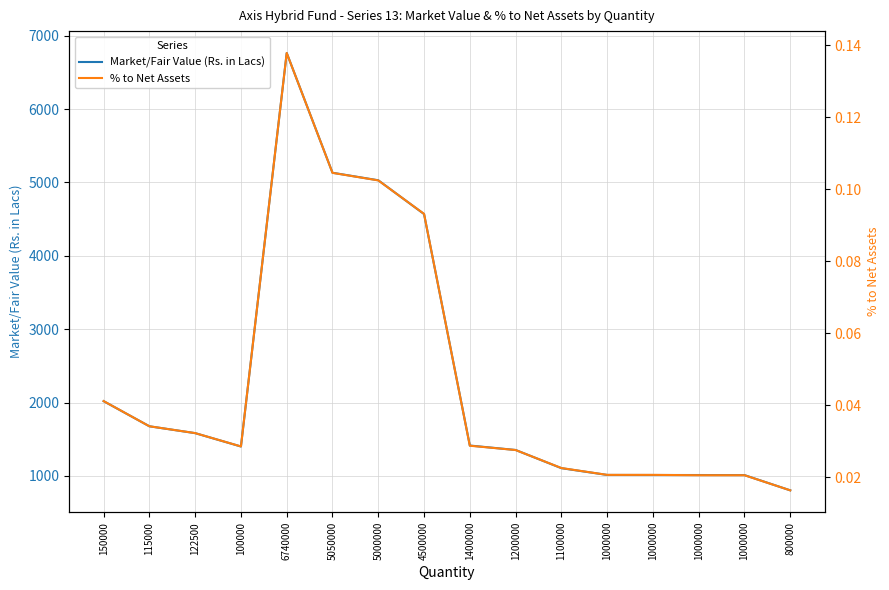

Does the chart display data point markers on the line(s)?

No